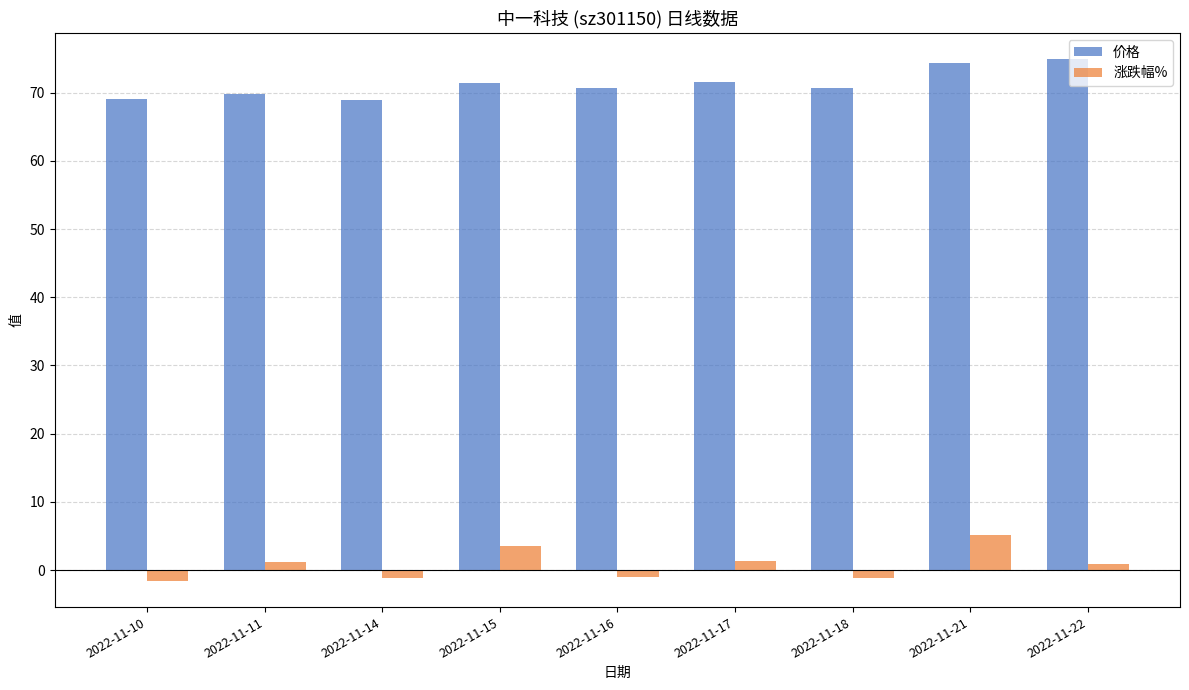

Are the bars grouped side by side (vs. stacked)?

Yes